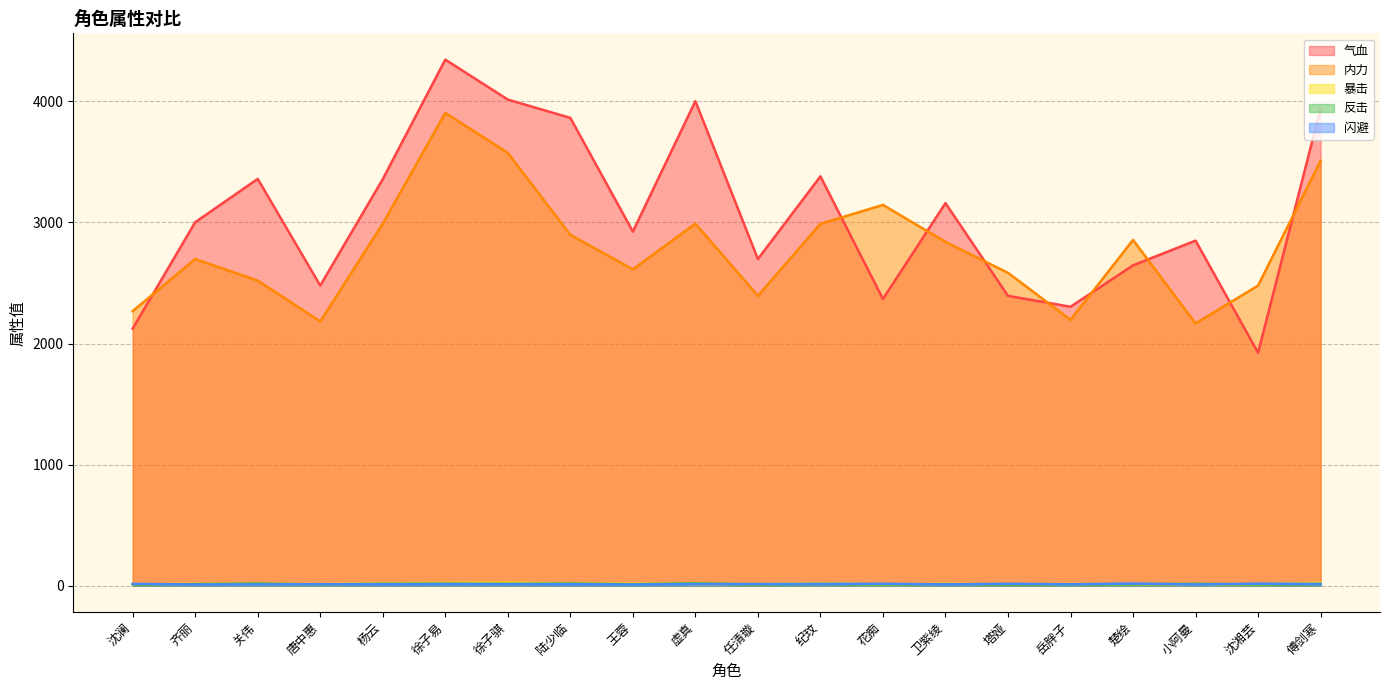

Reading left to right, list all the values displayed in this chart.

气血: 2124	3002	3360	2479	3358	4345	4015	3864	2925	4002	2698	3381	2368	3160	2394	2304	2646	2850	1924	3942
内力: 2268	2698	2520	2183	2990	3905	3575	2898	2613	2990	2394	2989	3145	2840	2584	2196	2856	2166	2479	3510
暴击: 11	15	12	14	18	24	26	16	17	13	14	20	10	16	12	14	12	12	10	25
反击: 10	13	18	10	16	17	15	18	12	20	10	14	11	13	10	10	12	16	10	14
闪避: 15	10	10	13	12	14	14	12	10	13	14	15	16	11	16	12	18	10	17	15